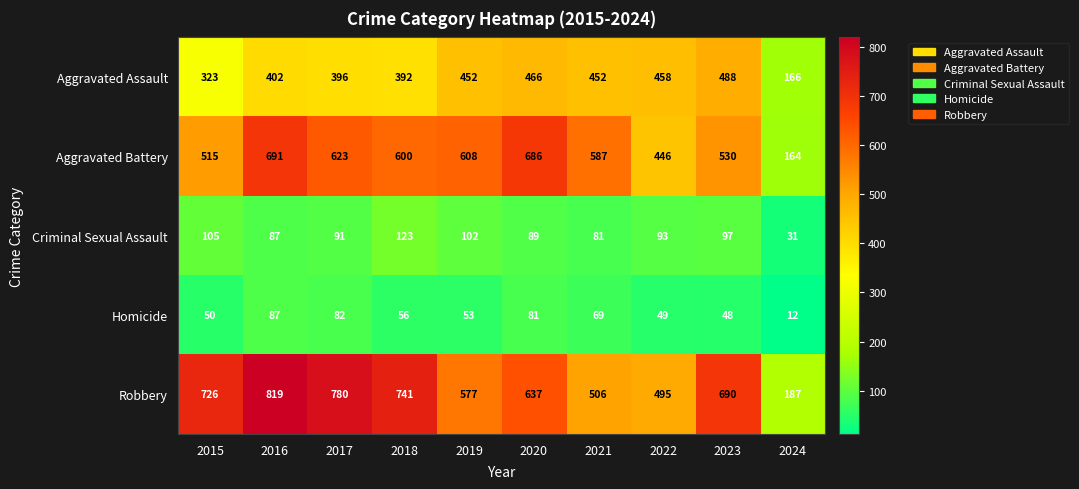

At how many categories does at least one series exceed 264?

9